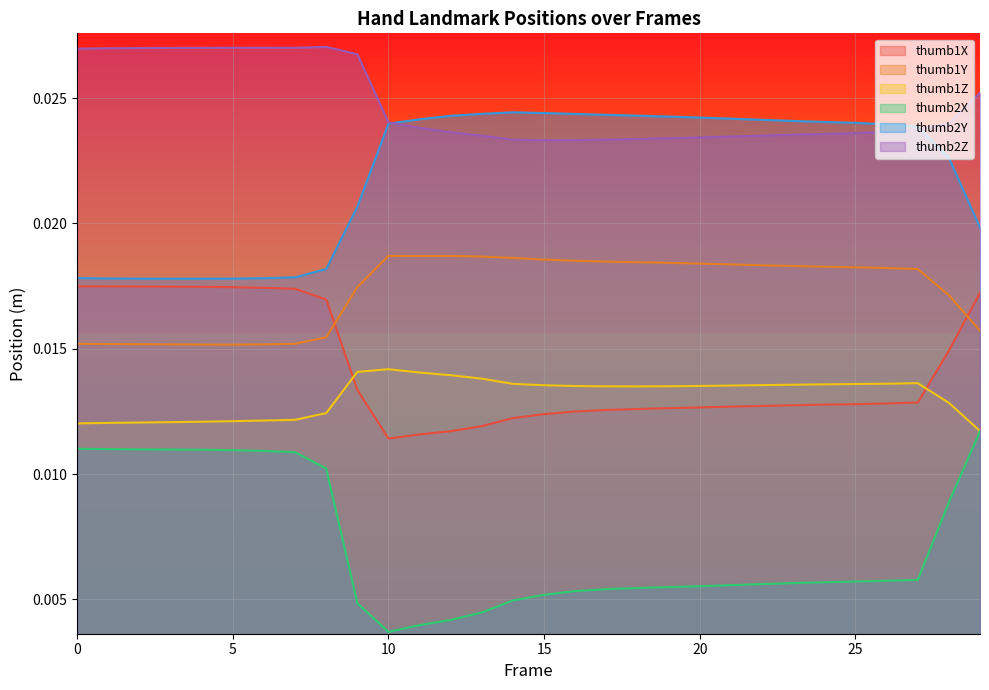

Rank the series at 15 from highest to lowest value.

thumb2Y, thumb2Z, thumb1Y, thumb1Z, thumb1X, thumb2X